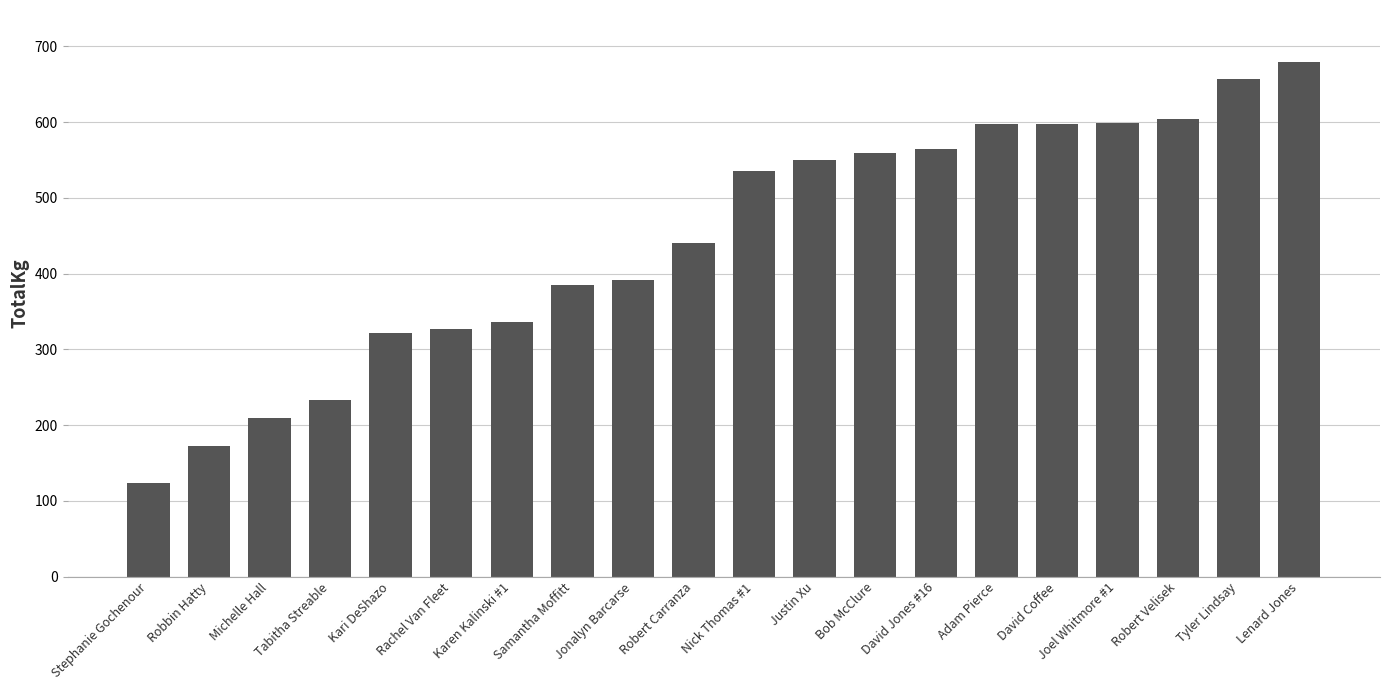

What position from the left is Tabitha Streable?

4